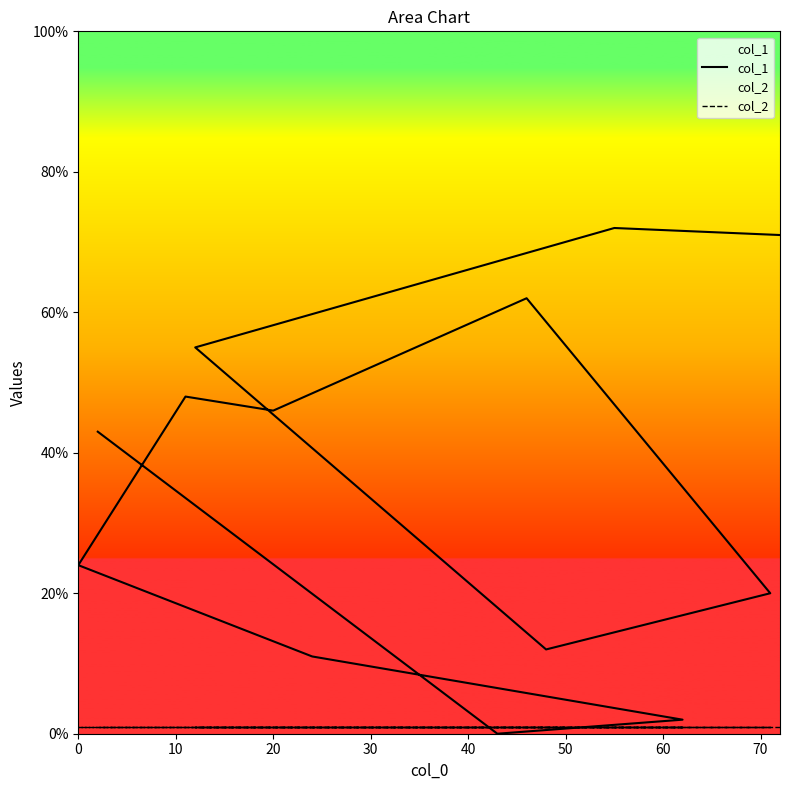

What is the value of the col_2 point at the 11th from the left?

1